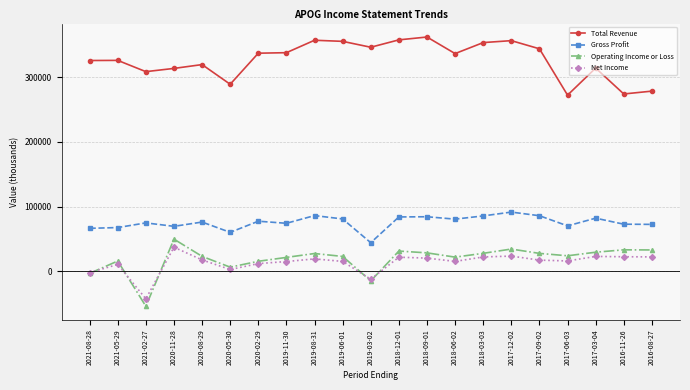

True or false: Total Revenue has more than 2 points higher than both neighbors.

True